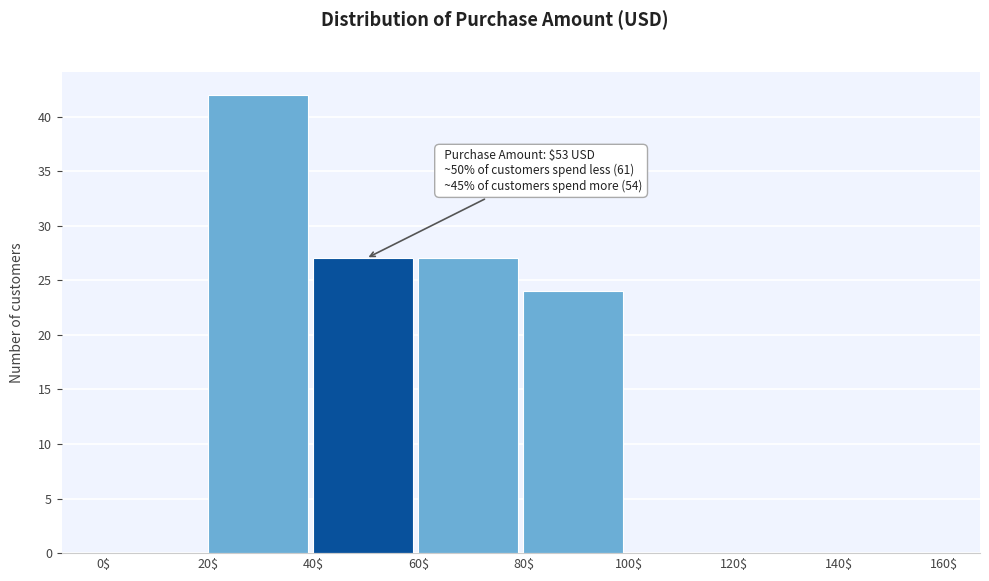

Over which range of the x-axis is the bar tallest?

20$ to 40$